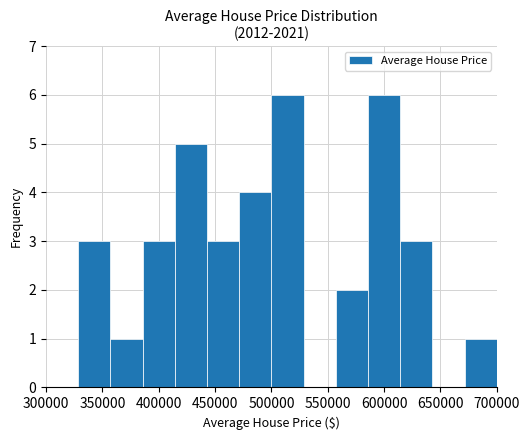

What is the sum of all values?

37